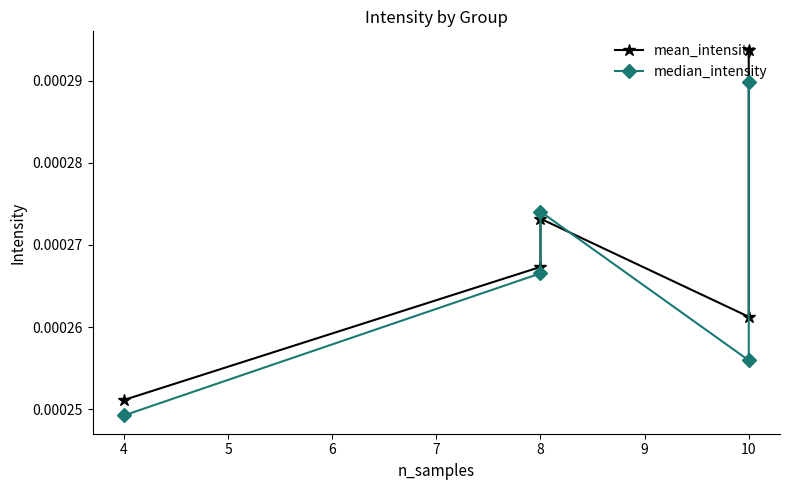

The value of mean_intensity at 8 is 0.0. True or false?

True